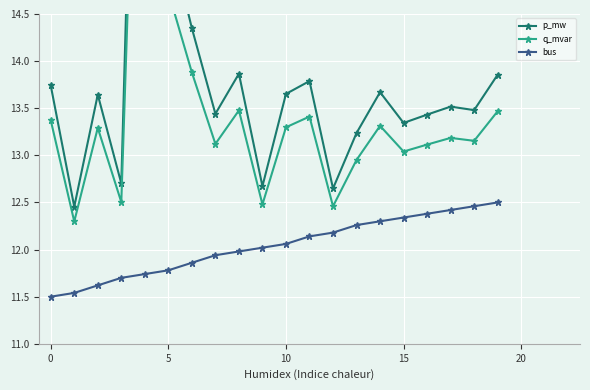

The value of bus at 15 is 20.8. True or false?

False